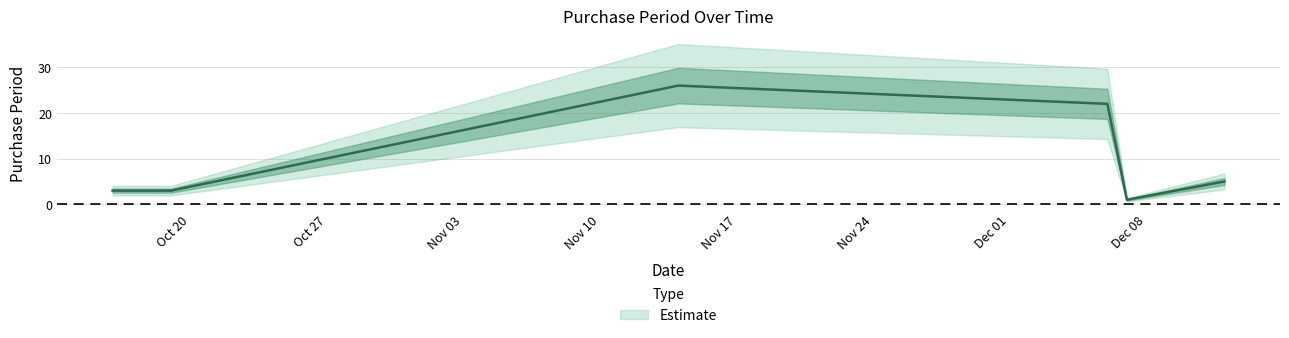

Reading left to right, extract all data points from this chart.

2017-10-16=3	2017-10-19=3	2017-11-14=26	2017-12-06=22	2017-12-07=1	2017-12-12=5